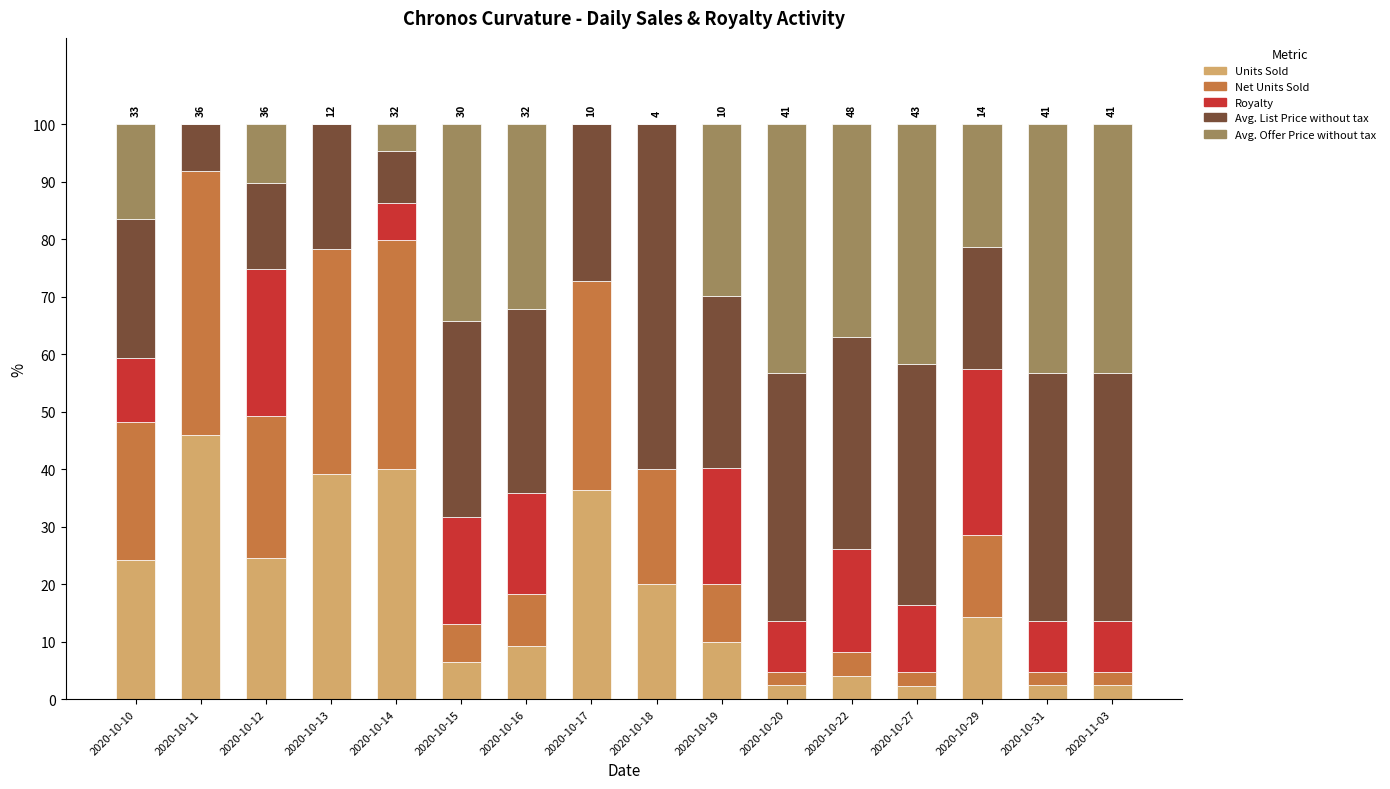

What is the total value across all series at 2020-10-13?

100.0